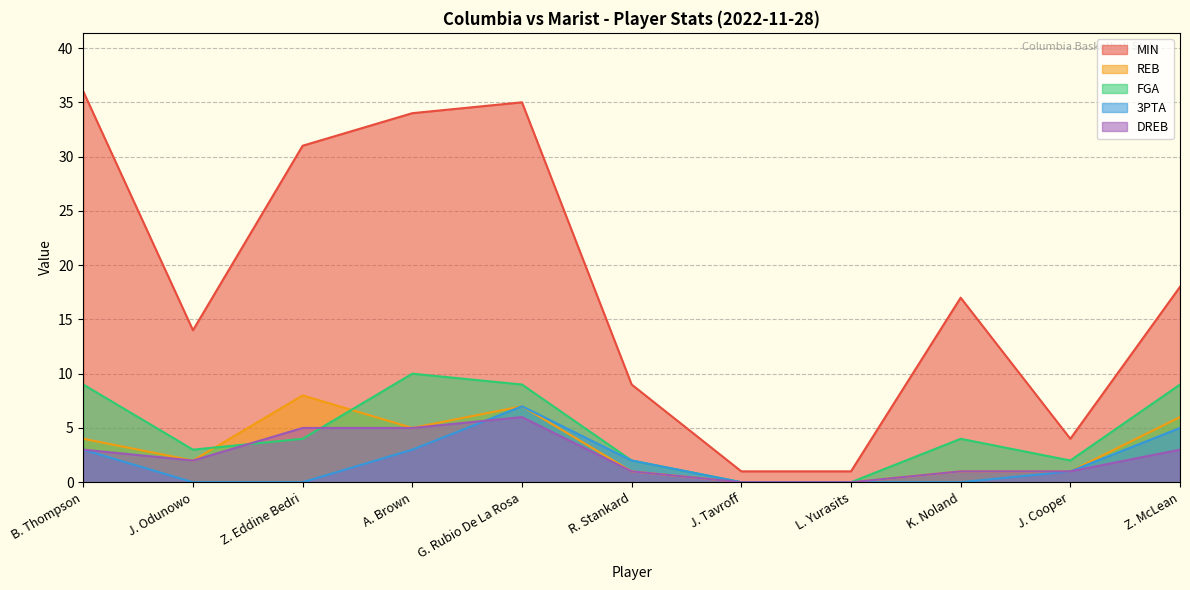

True or false: DREB has a value of 1 at Z. Eddine Bedri.

False